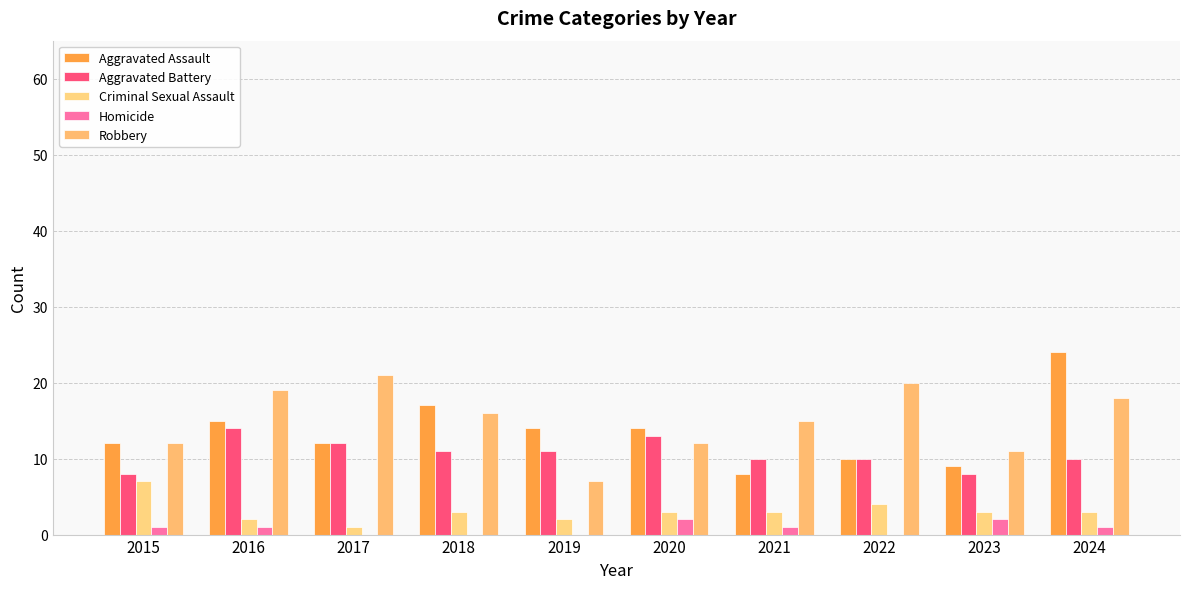

What is the sum of the Robbery values at 2015 and 2023?

23